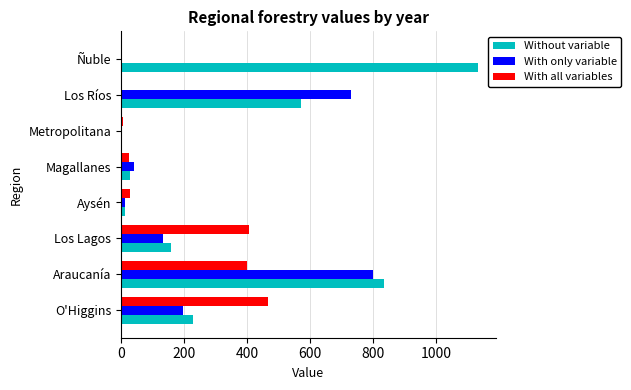

Where is Without variable nearest to the value 566?

Los Ríos